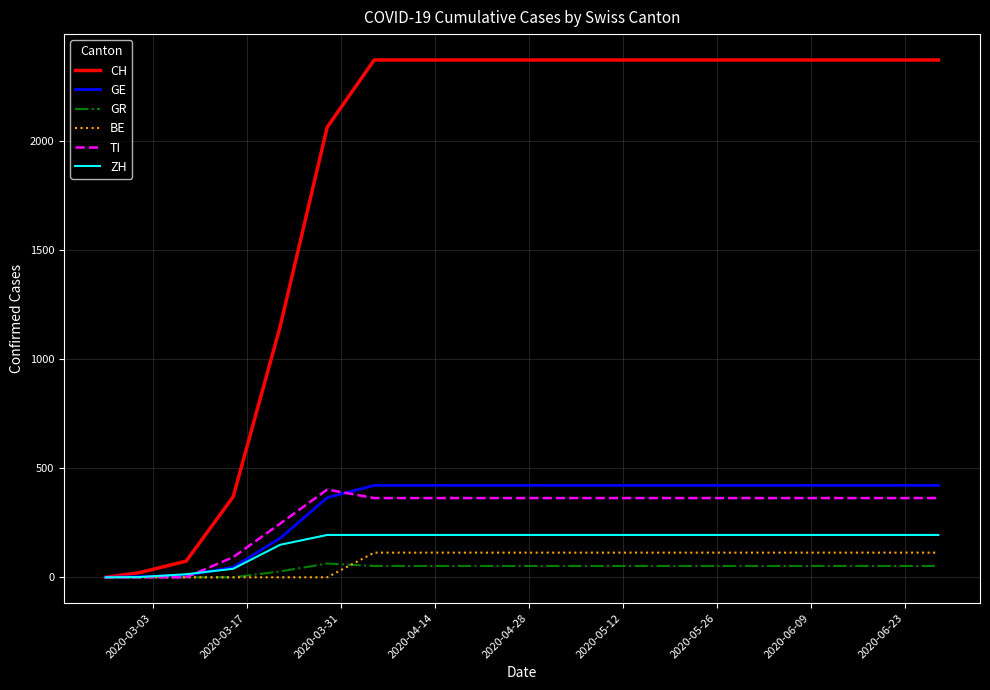

Which series has the widest spread of values?

CH